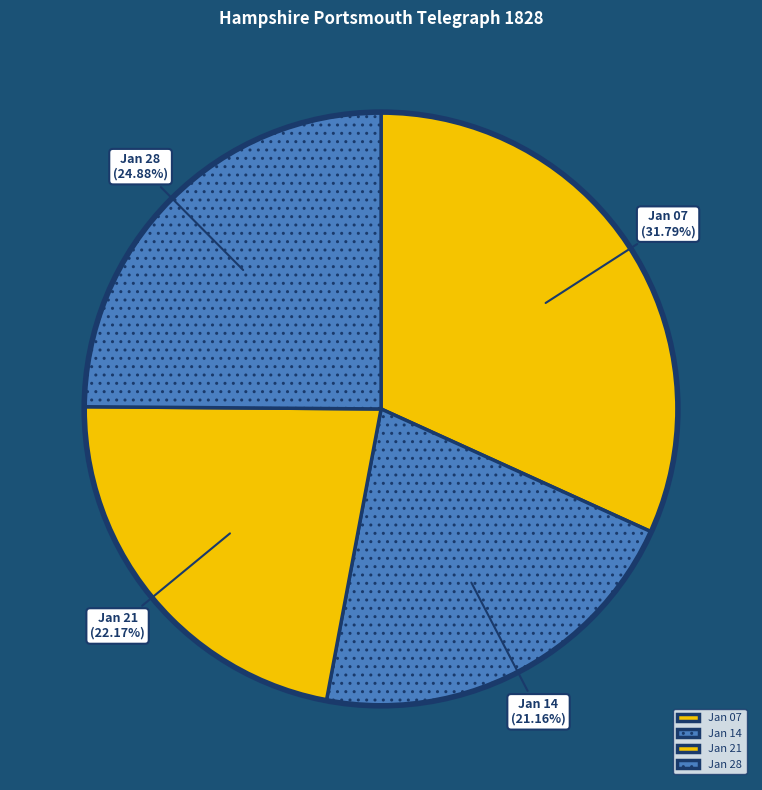

What is the smallest slice in the pie chart?

Jan 14